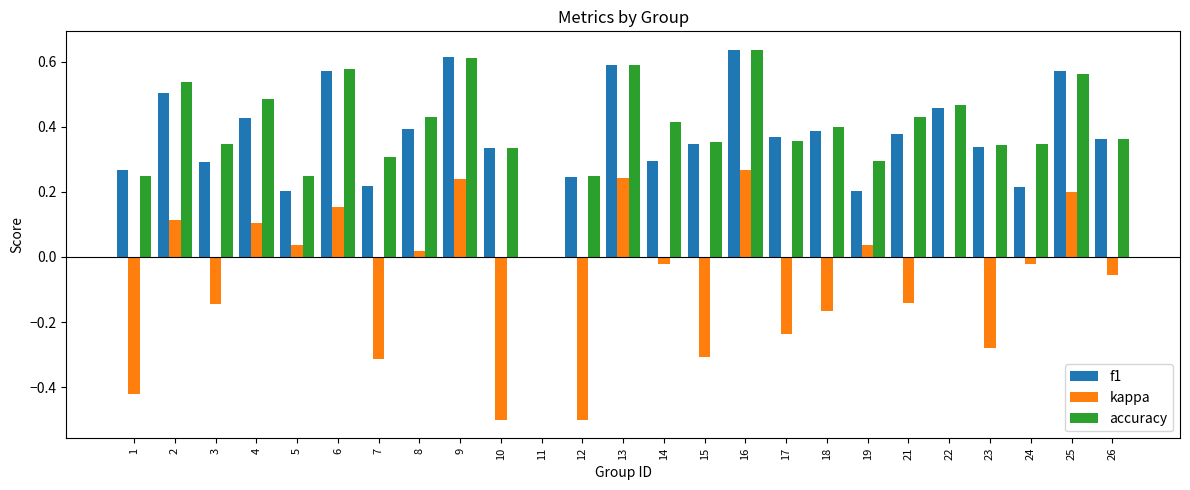

How many groups of bars are there?

25